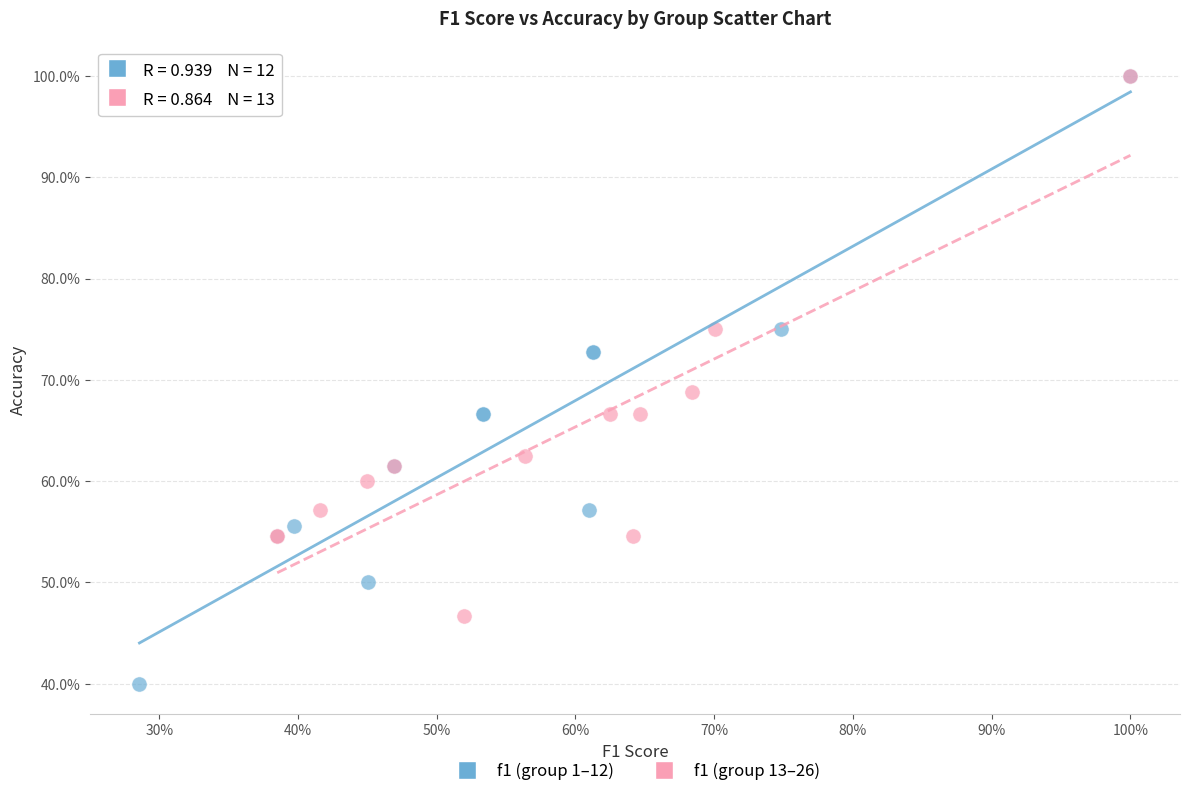

What are all the series names shown in the legend?

f1 (group 1–12), f1 (group 13–26)